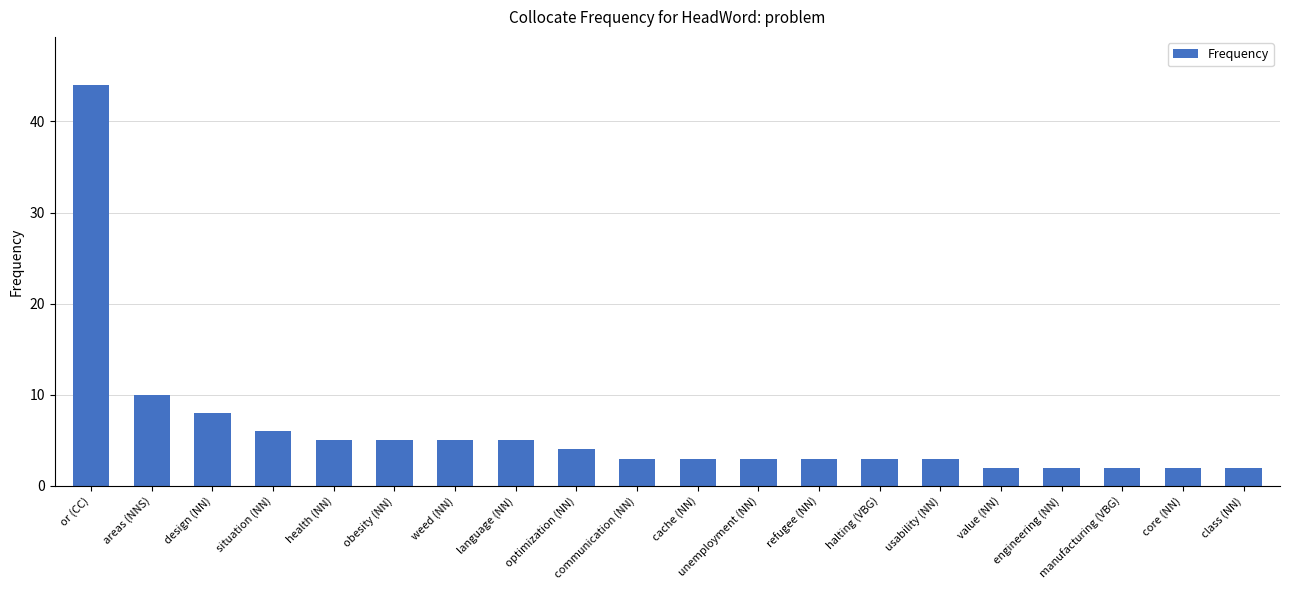

What value does the data have at situation (NN), to the nearest 5?

5